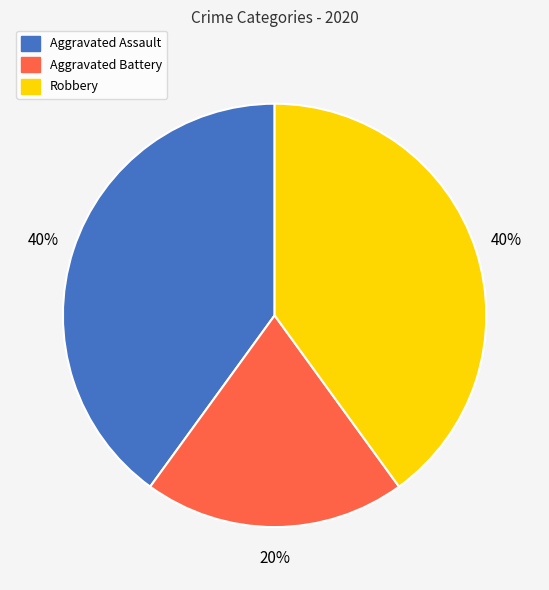

Which slice is the smallest?

Aggravated Battery